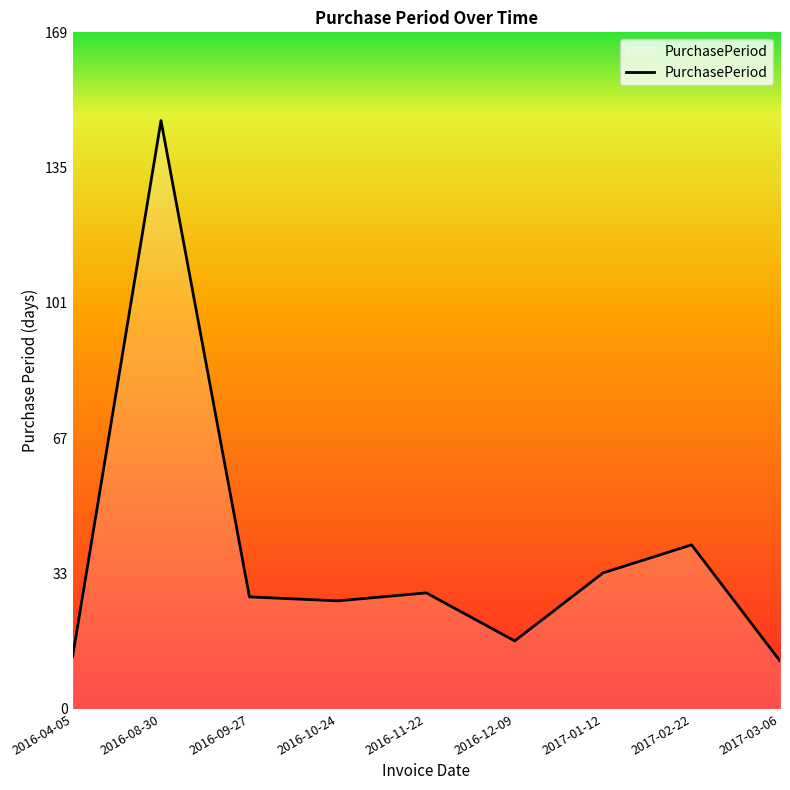

The value at 2016-09-27 is 28. True or false?

True